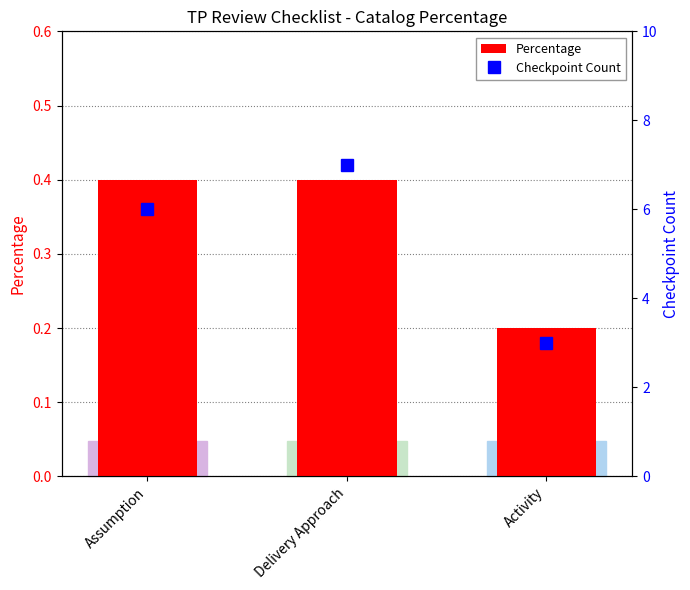

What is the maximum value shown in the chart?

7.0